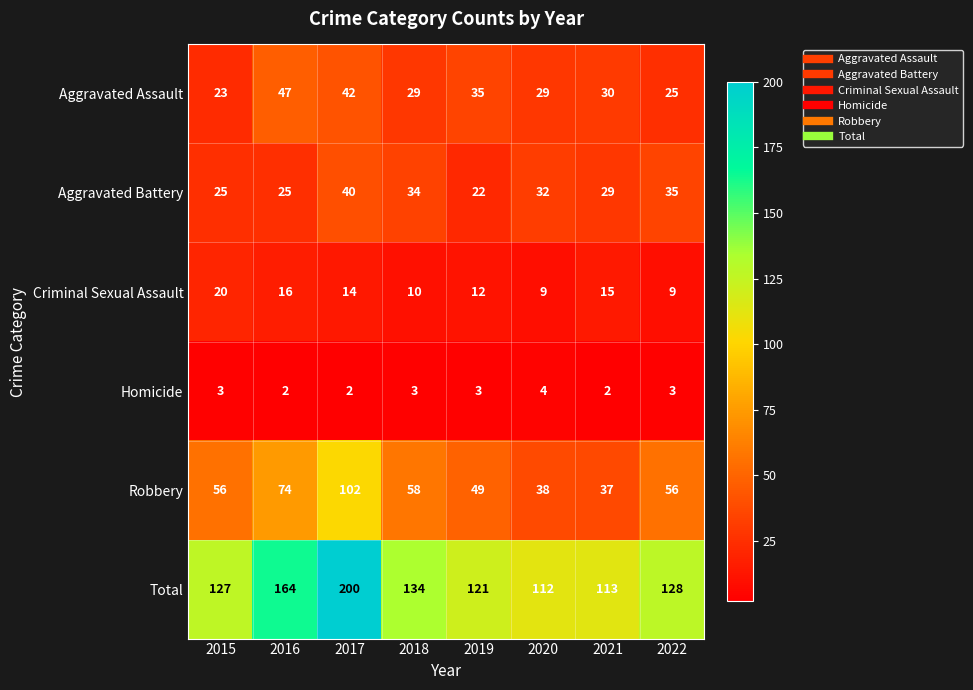

Between 2018 and 2019, which series saw the biggest shift?

Total